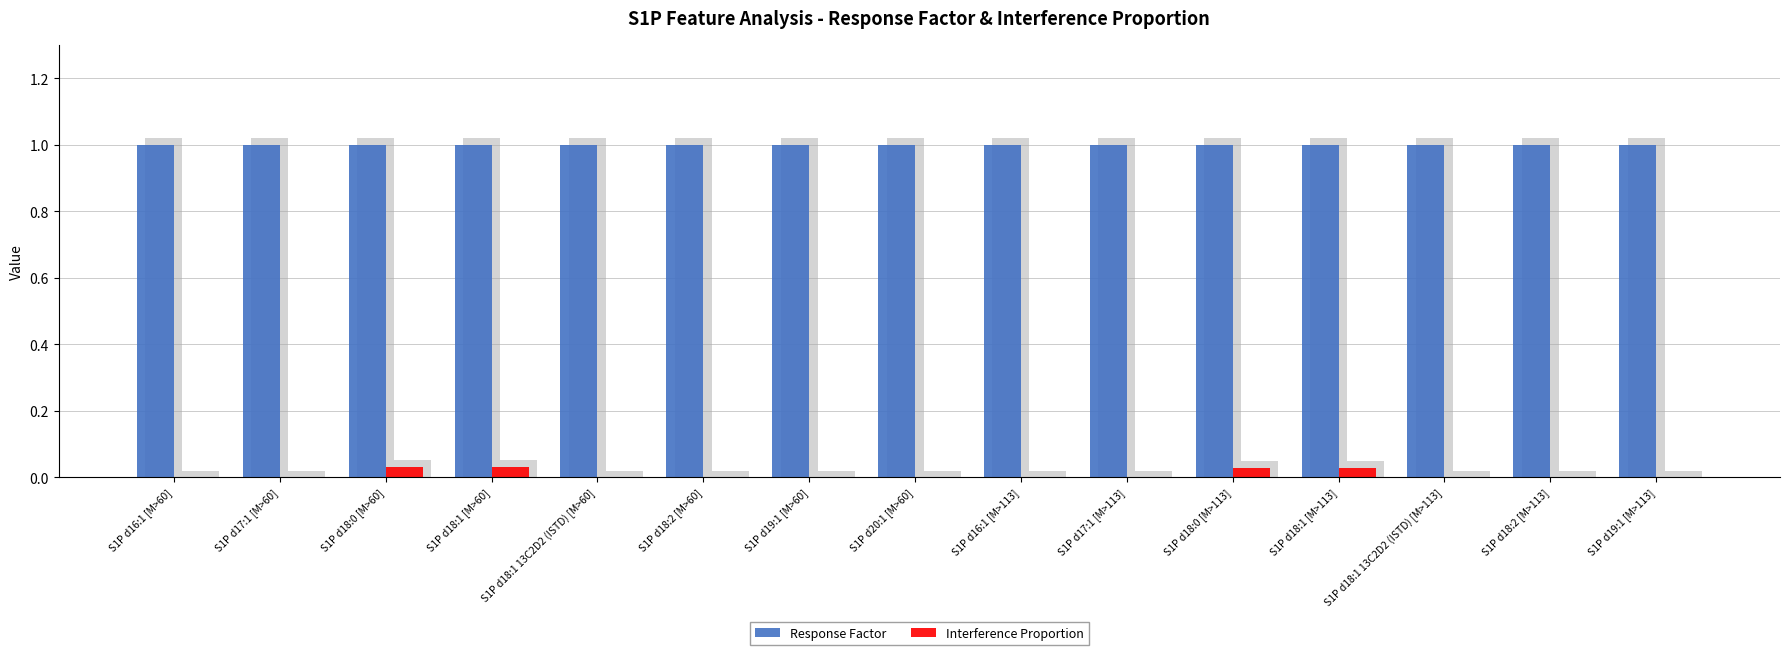

Where is Interference Proportion nearest to the value 0?

S1P d16:1 [M>60]